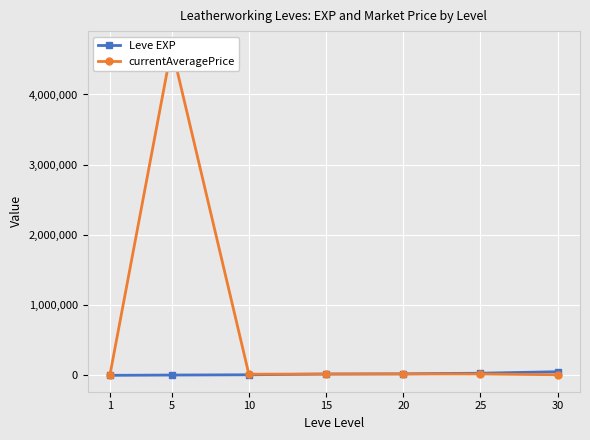

What is the approximate value of currentAveragePrice at 15?

18750.0